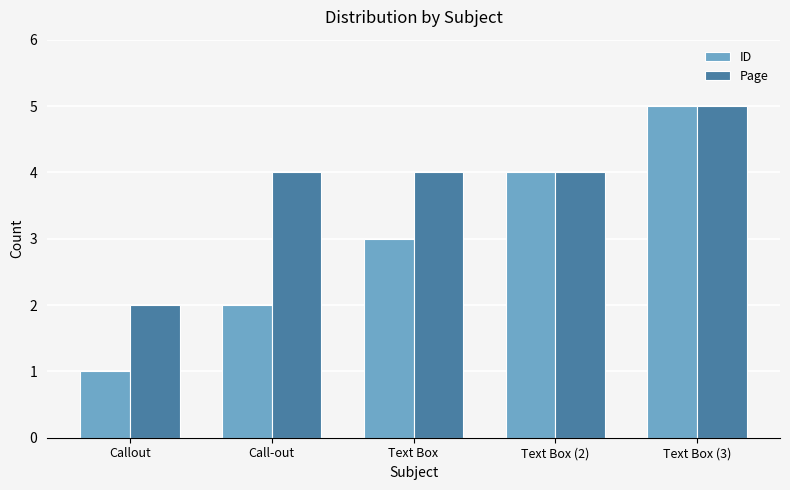

At which category does the chart reach its minimum across all series?

Callout